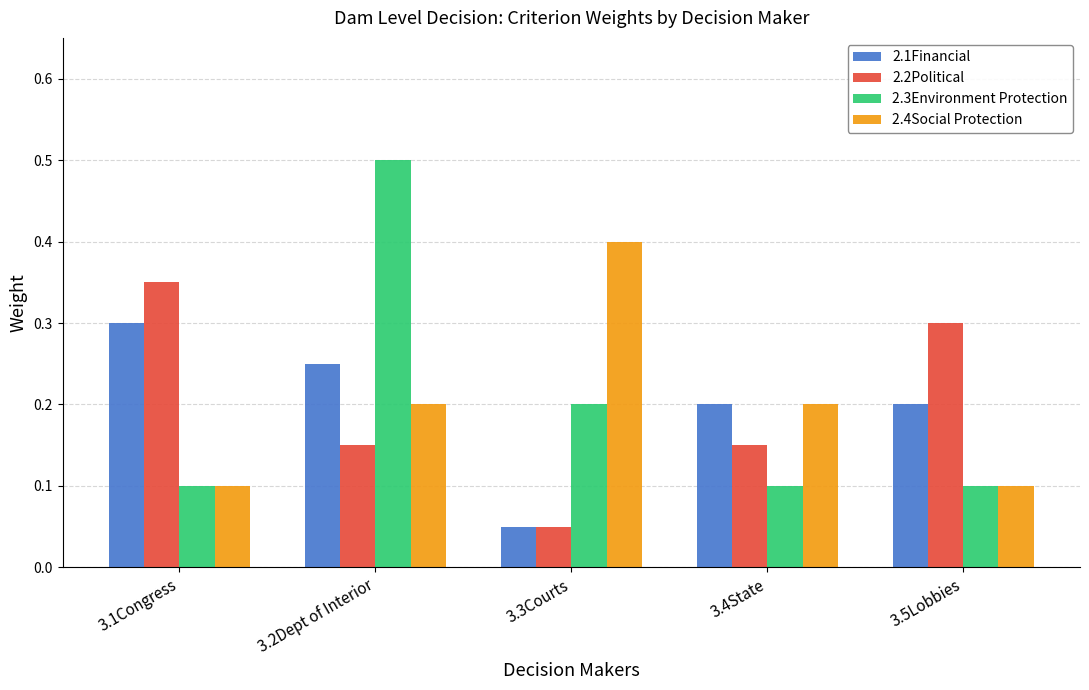

How many 2.3Environment Protection values are between 0 and 1?

5